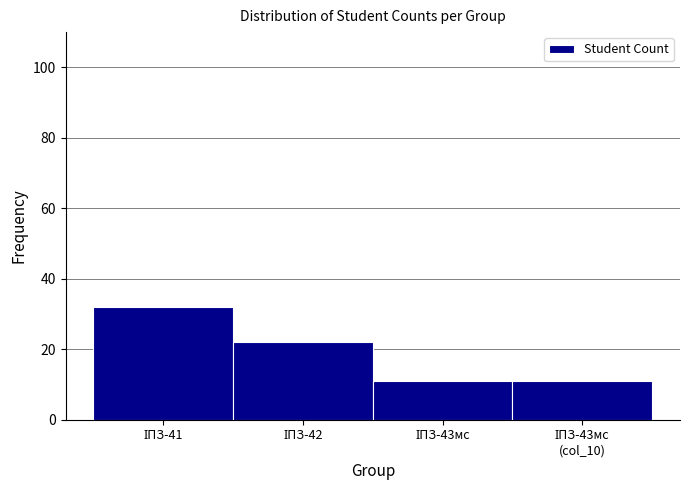

Reading left to right, extract all data points from this chart.

32	22	11	11